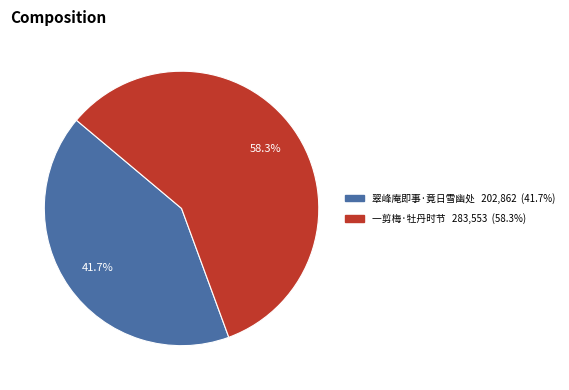

Does any single category account for the majority?

Yes